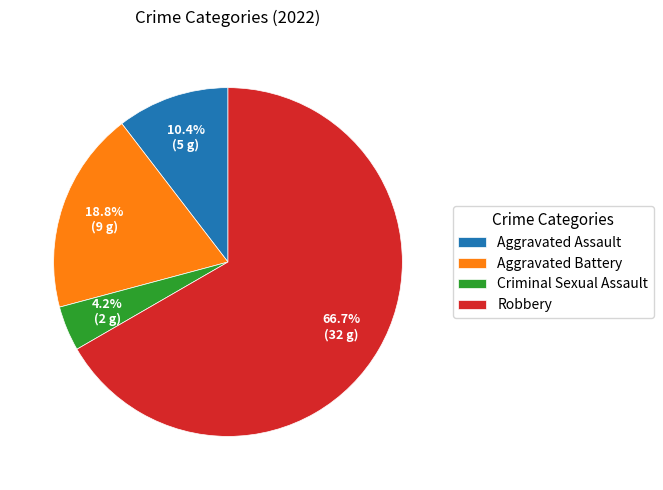

Do Aggravated Assault and Aggravated Battery together represent more than half of the pie?

No